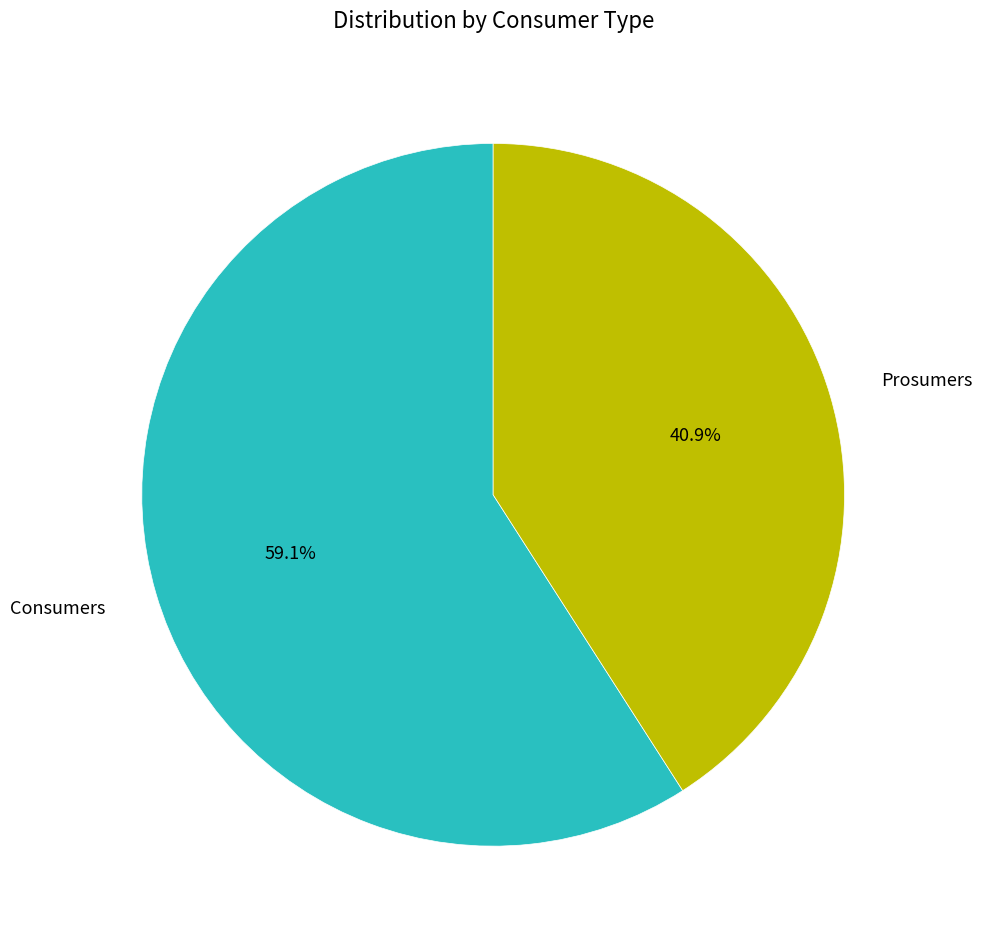

Which slice represents more than half of the pie?

Consumers